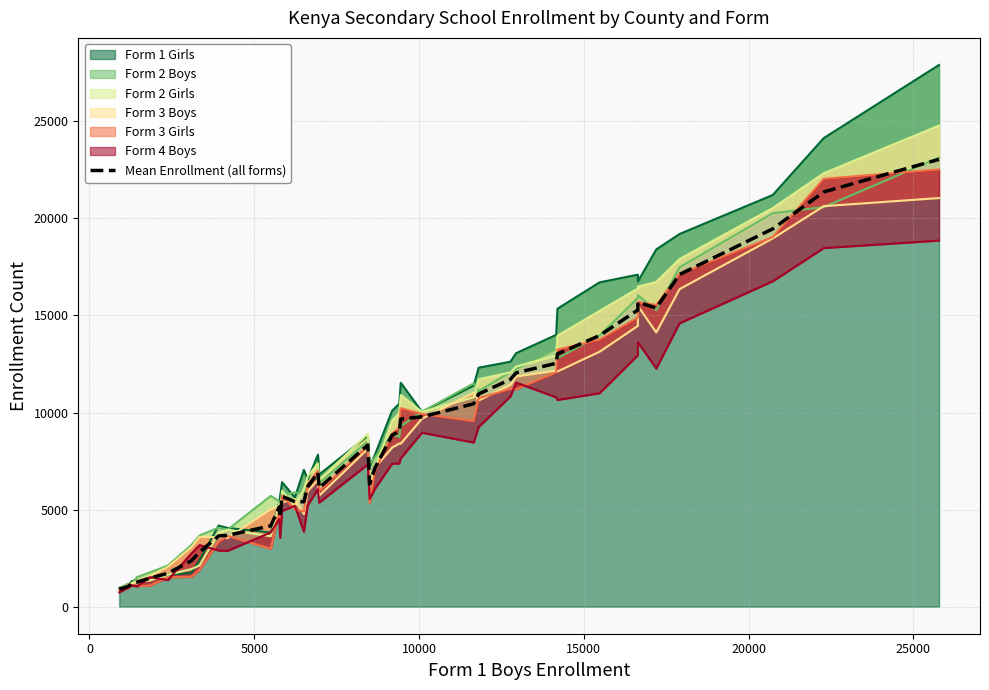

The value at 20000 is 2798.5. True or false?

False